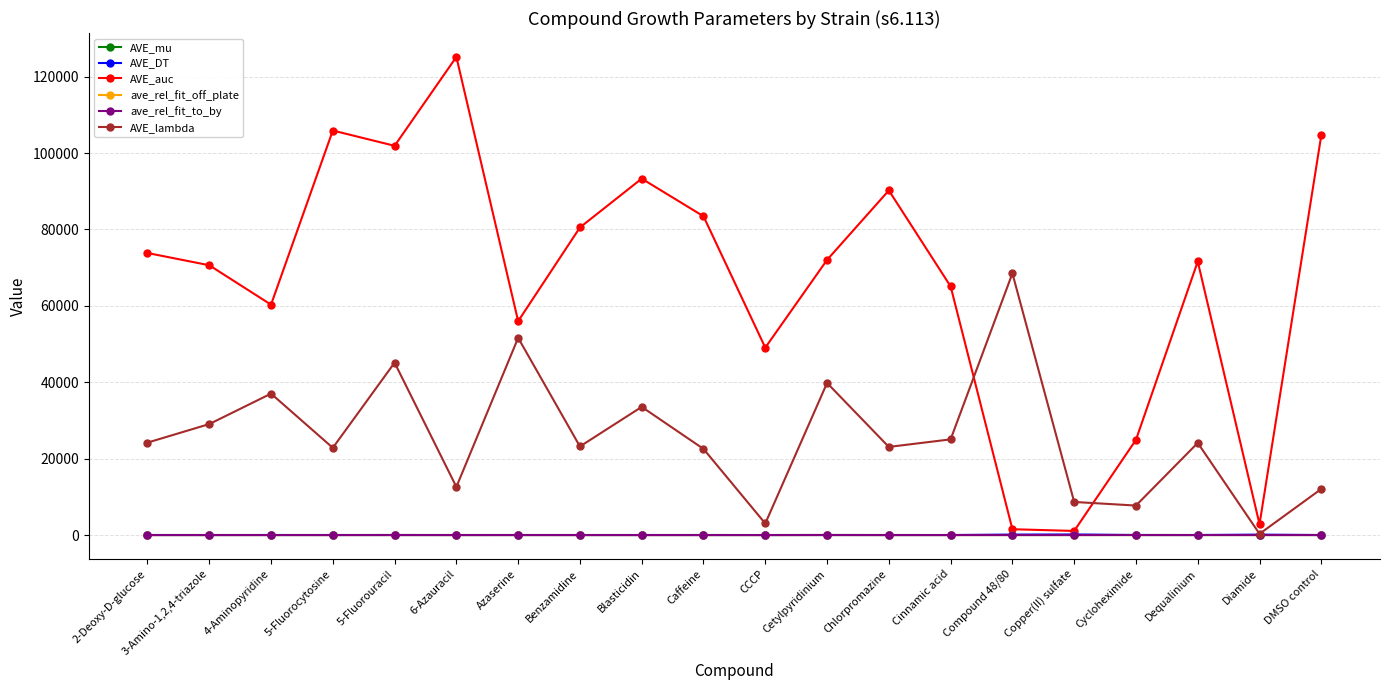

Where is the first local maximum for AVE_lambda?

4-Aminopyridine